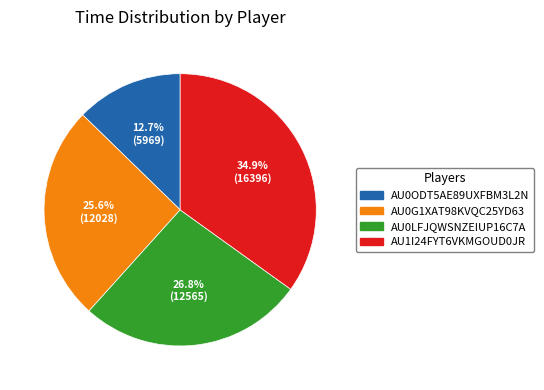

Is the sum of AU0ODT5AE89UXFBM3L2N and AU1I24FYT6VKMGOUD0JR greater than half?

No